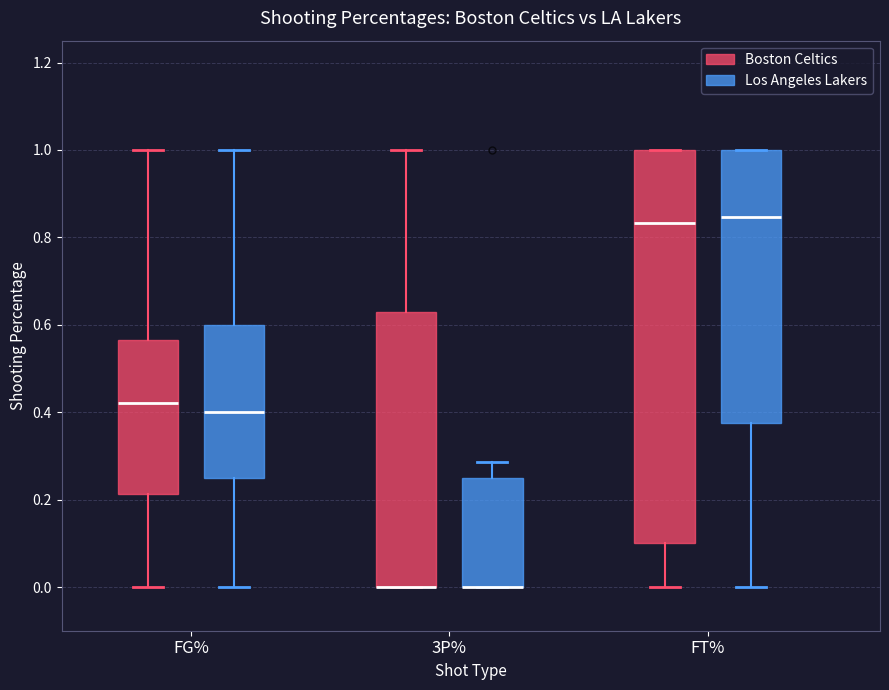

Reading left to right, read every box against the y-axis: the position of its median line, the range the box covers, and the ends of its whiskers. The values are not printed on the chart, so give them approximately, as read against the axis.

FG% (Boston Celtics): median 0.42, box 0.22 to 0.56, whiskers 0.00 to 1.00
FG% (Los Angeles Lakers): median 0.40, box 0.26 to 0.60, whiskers 0.00 to 1.00
3P% (Boston Celtics): median 0.00 (drawn on the box's lower edge), box 0.00 to 0.62, whiskers 0.00 to 1.00
3P% (Los Angeles Lakers): median 0.00 (drawn on the box's lower edge), box 0.00 to 0.26, whiskers 0.00 to 0.28
FT% (Boston Celtics): median 0.84, box 0.10 to 1.00, whiskers 0.00 to 1.00
FT% (Los Angeles Lakers): median 0.84, box 0.38 to 1.00, whiskers 0.00 to 1.00